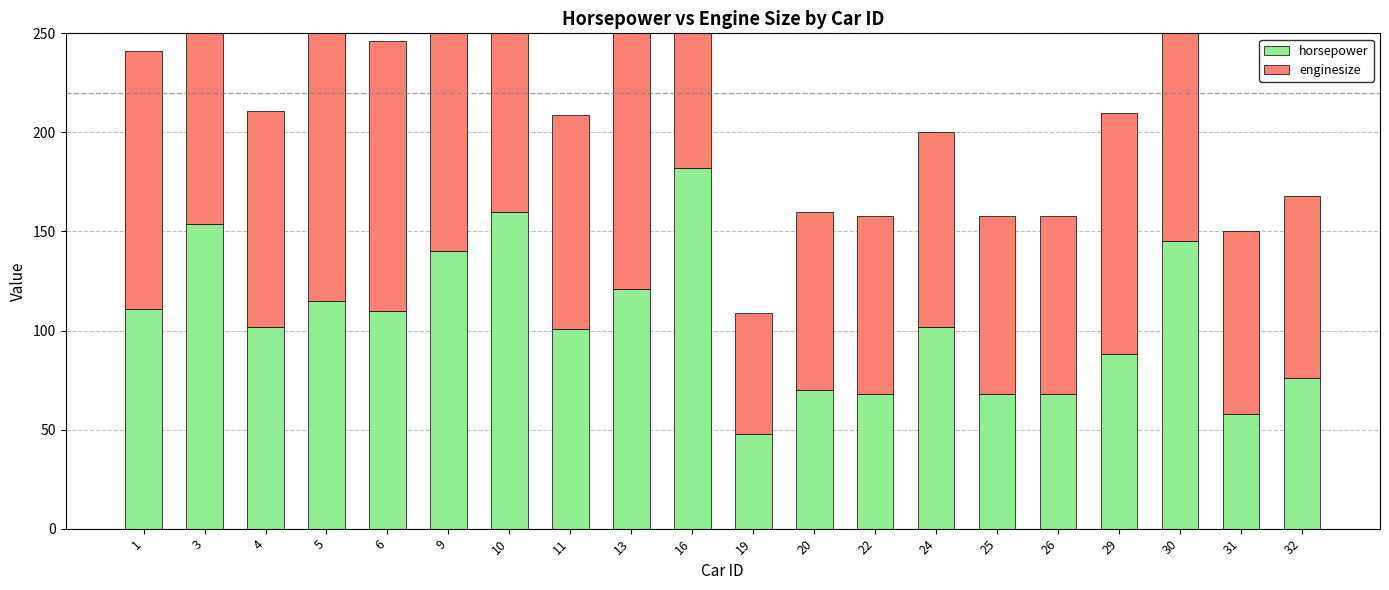

The value of enginesize at 22 is 27. True or false?

False